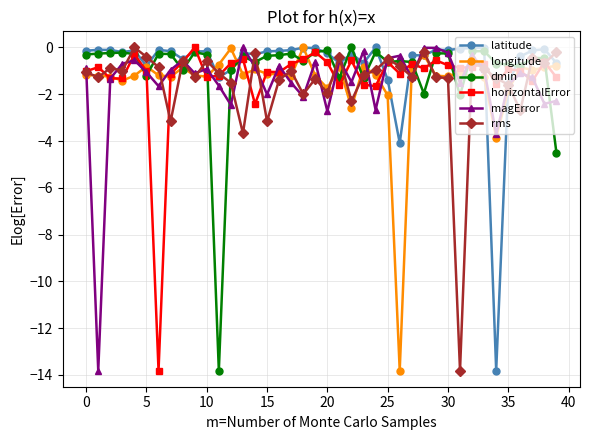

What is the minimum value for rms?

-13.8